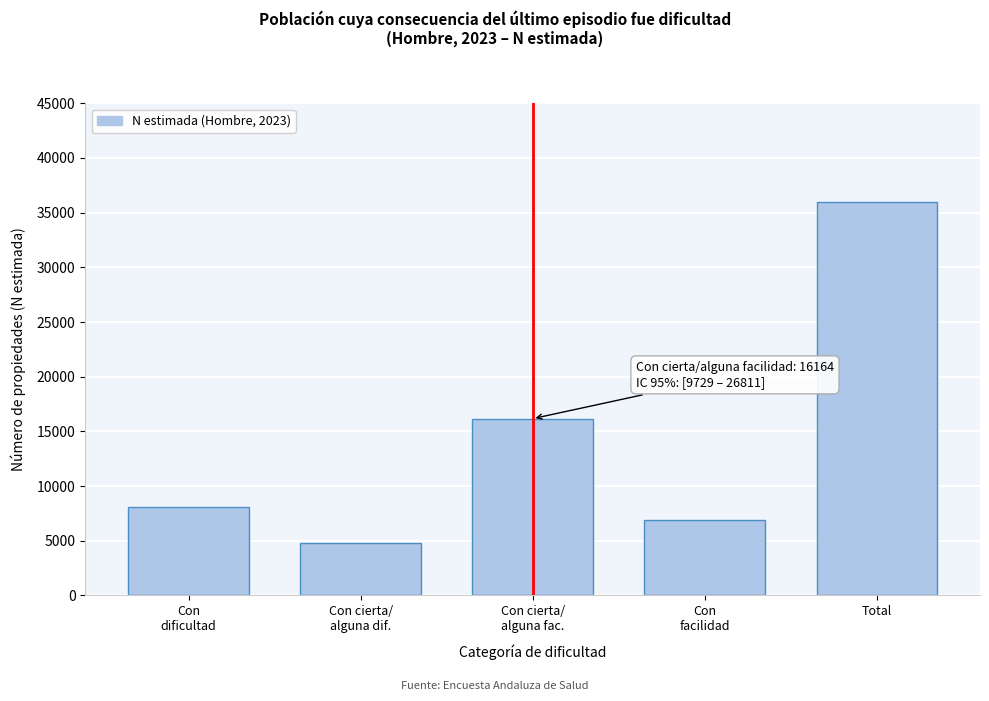

Reading left to right, transcribe all the data shown in this chart.

8086	4839	16164	6910	36000